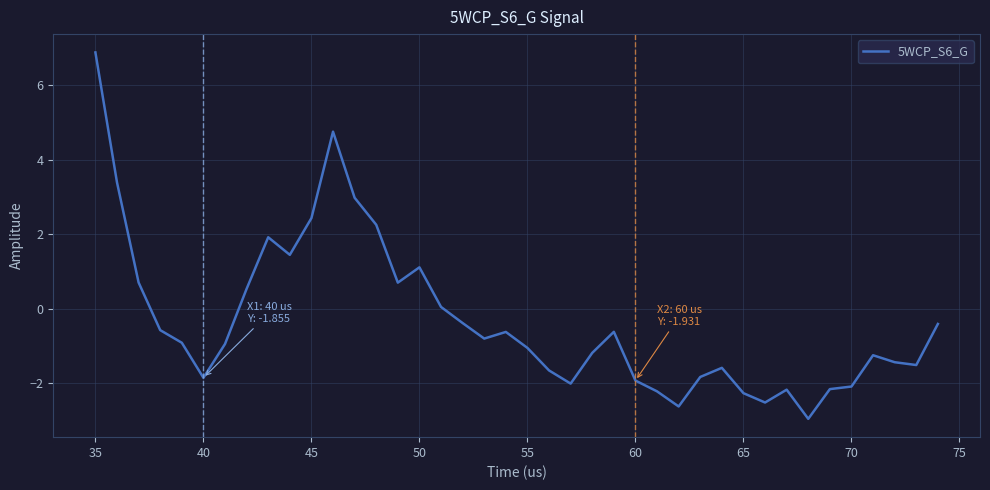

What is the difference between the maximum and minimum values?

9.8